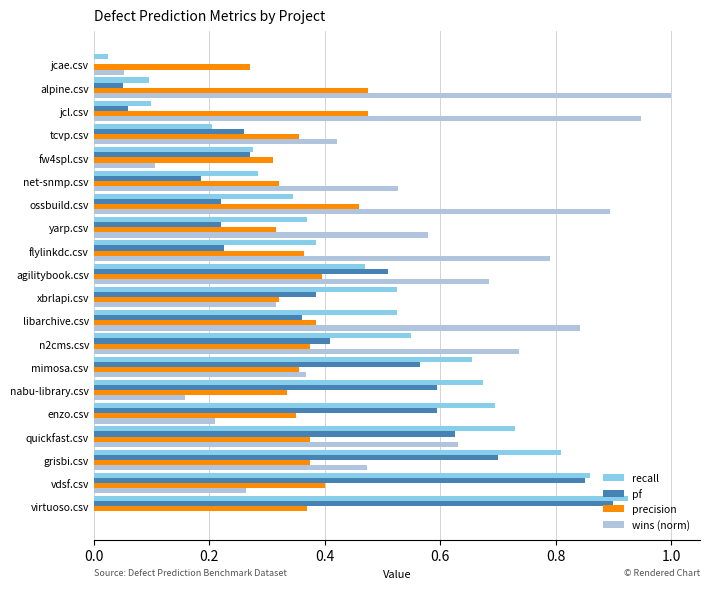

Is it true that pf equals 0.1 at ossbuild.csv?

False